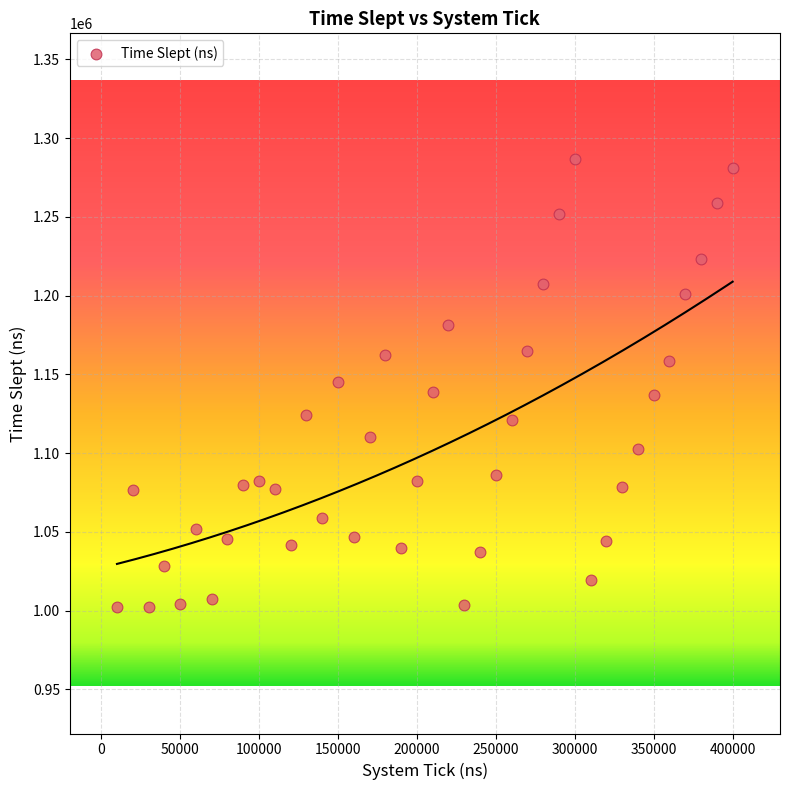

What is the range of Y values (max minus min)?

284458